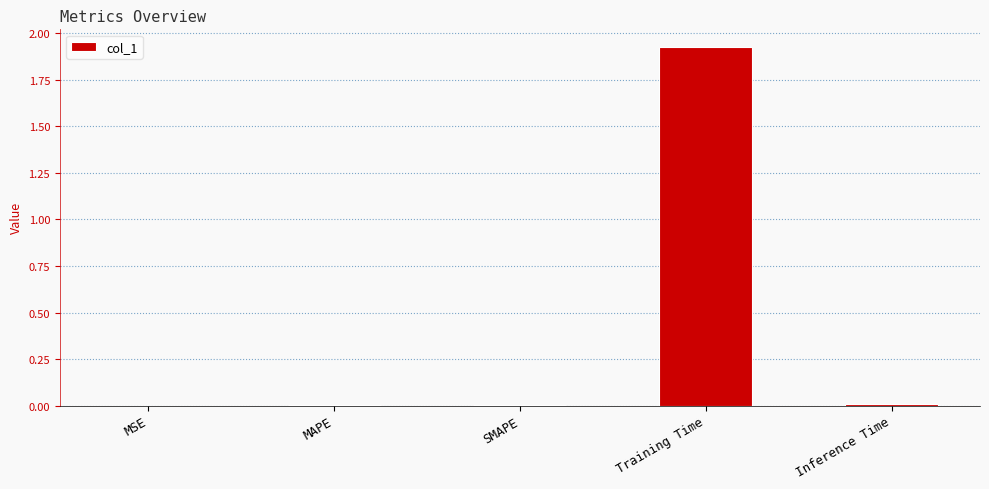

Which label corresponds to the largest value in the chart?

Training Time